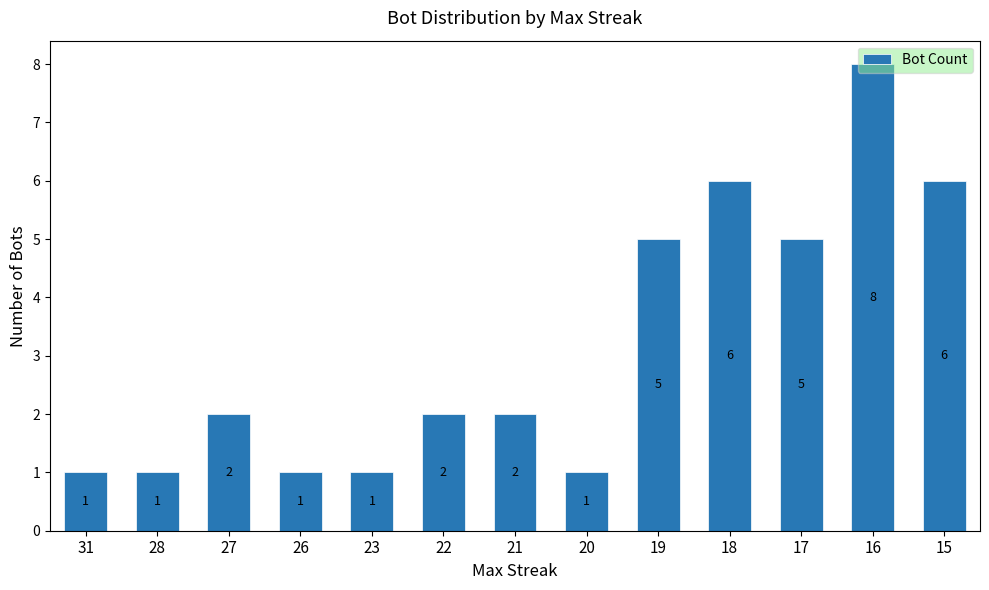

True or false: the data shows 11 at 16.

False